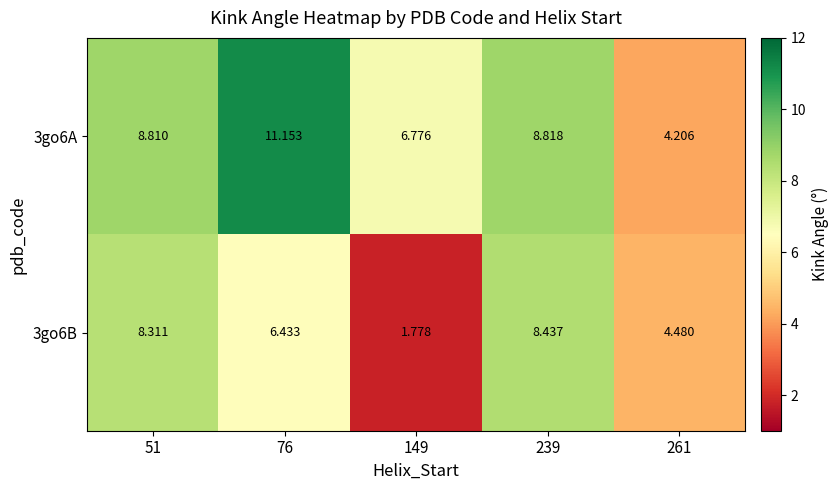

What is the total value across all series at 76?

17.6